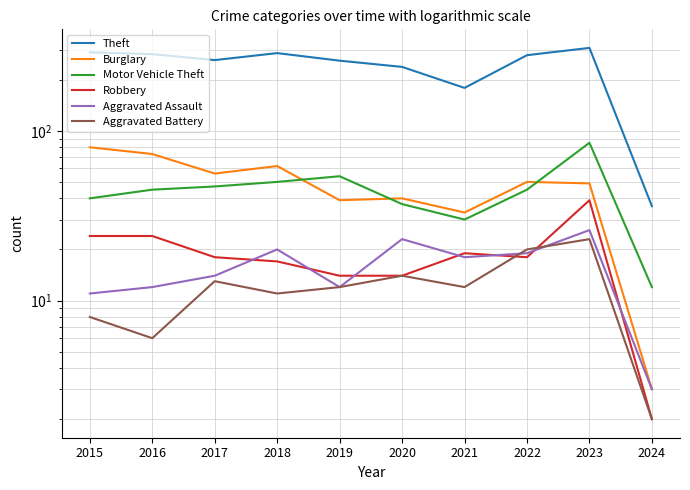

How many values in the Burglary series are below 50?

5